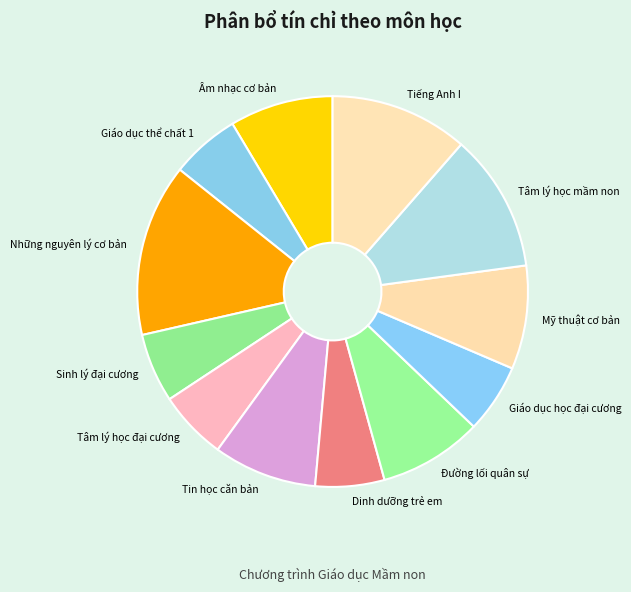

Is there any slice that represents more than half of the pie?

No